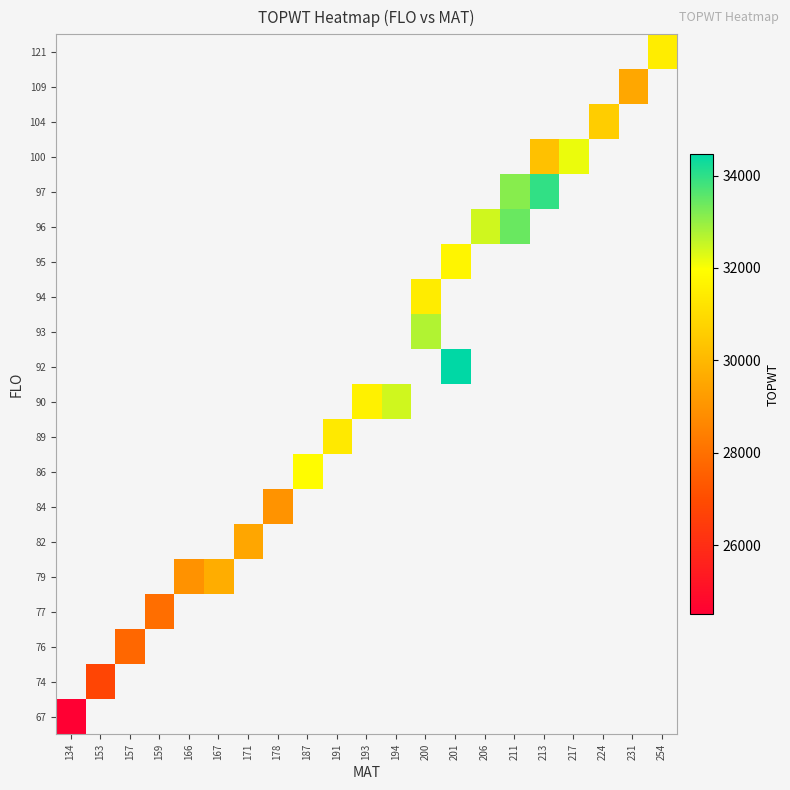

At which label does 74 reach its minimum?

134